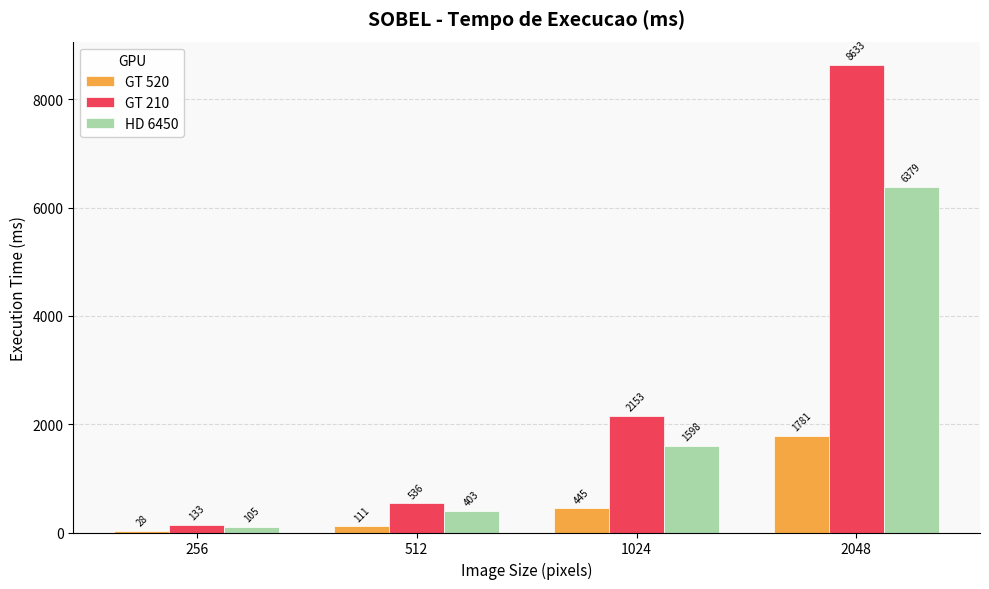

Is the value of GT 210 at 1024 greater than the value of GT 520 at 256?

Yes